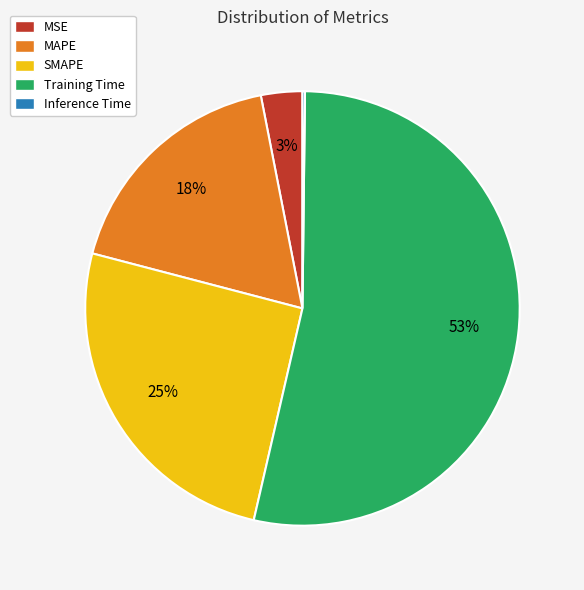

What percentage is the SMAPE slice, to the nearest percent?

25%